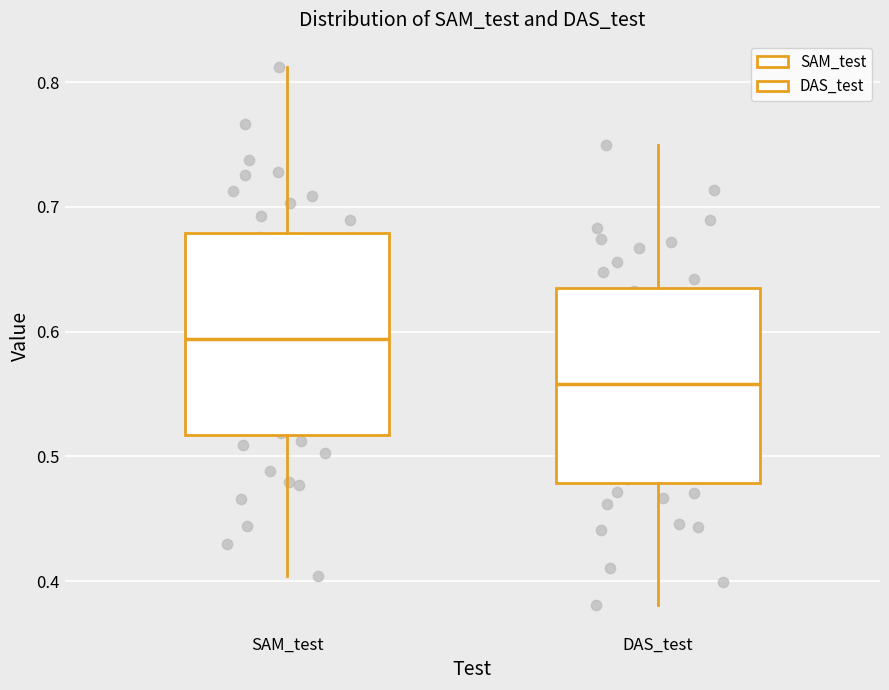

Where is the lower edge of the box for DAS_test on the y-axis? The values are not printed on the chart, so give them approximately, as read against the axis.

0.48